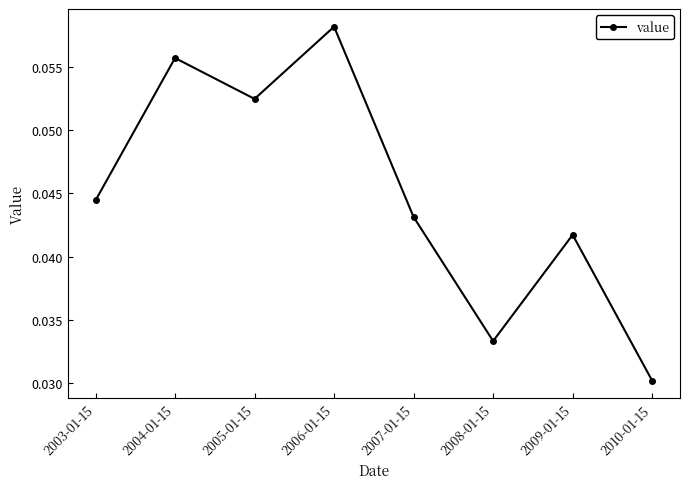

Is it true that the value at 2005-01-15 is 0.0?

False